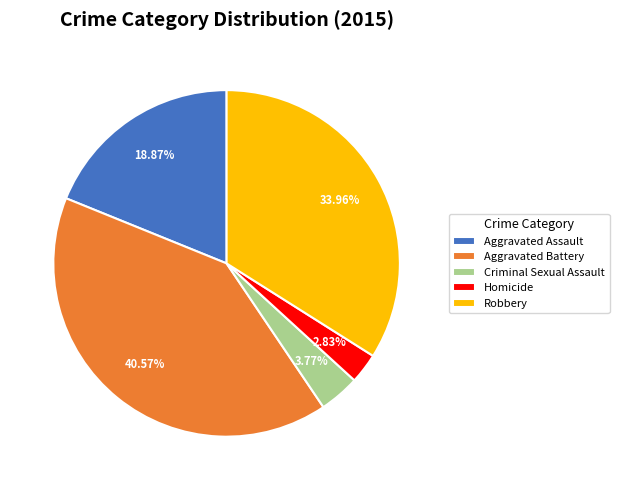

Rank the categories by value from lowest to highest.

Homicide, Criminal Sexual Assault, Aggravated Assault, Robbery, Aggravated Battery